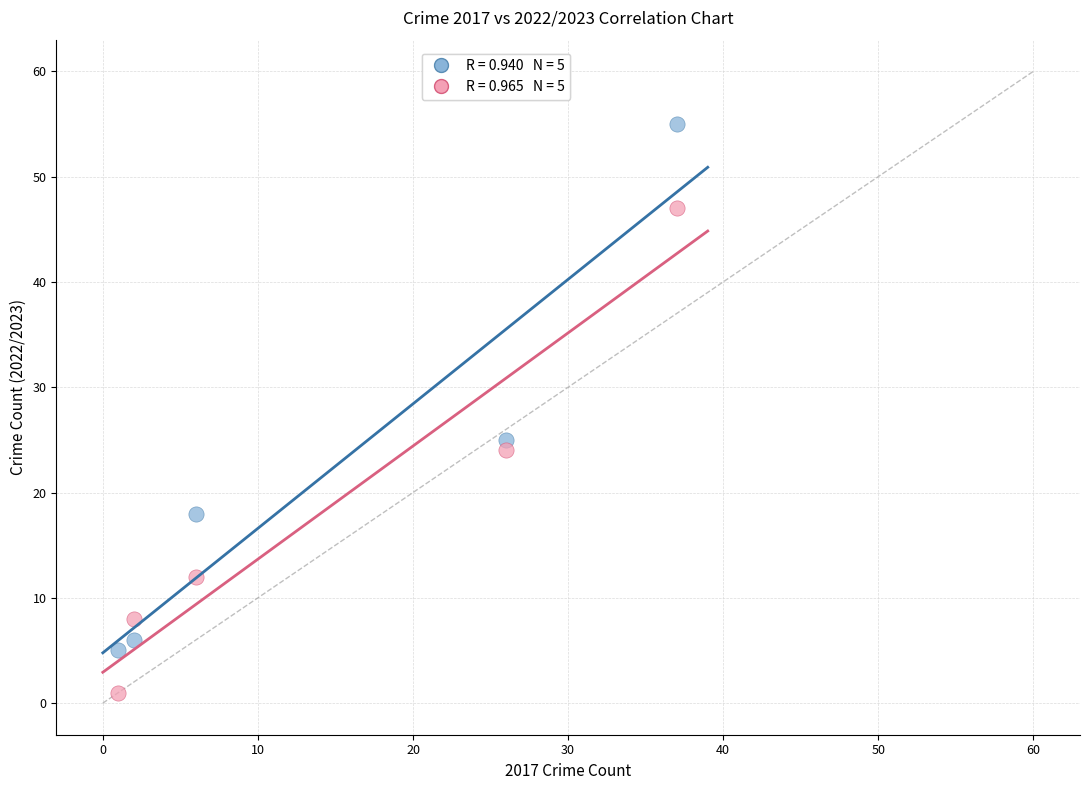

Across all data points, what is the range of X values (max minus min)?

36